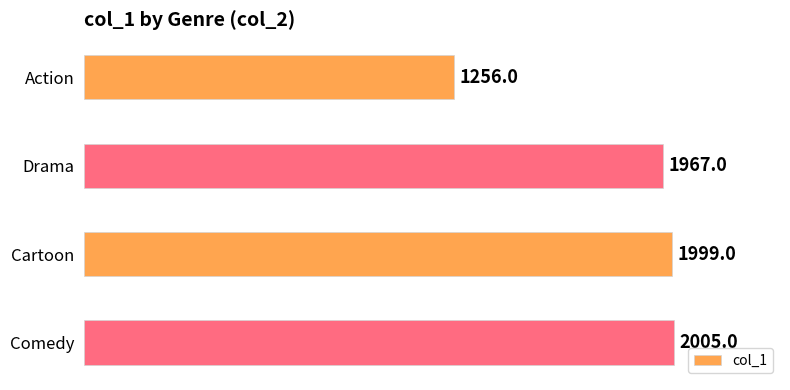

What is the difference between the second highest and minimum values?

743